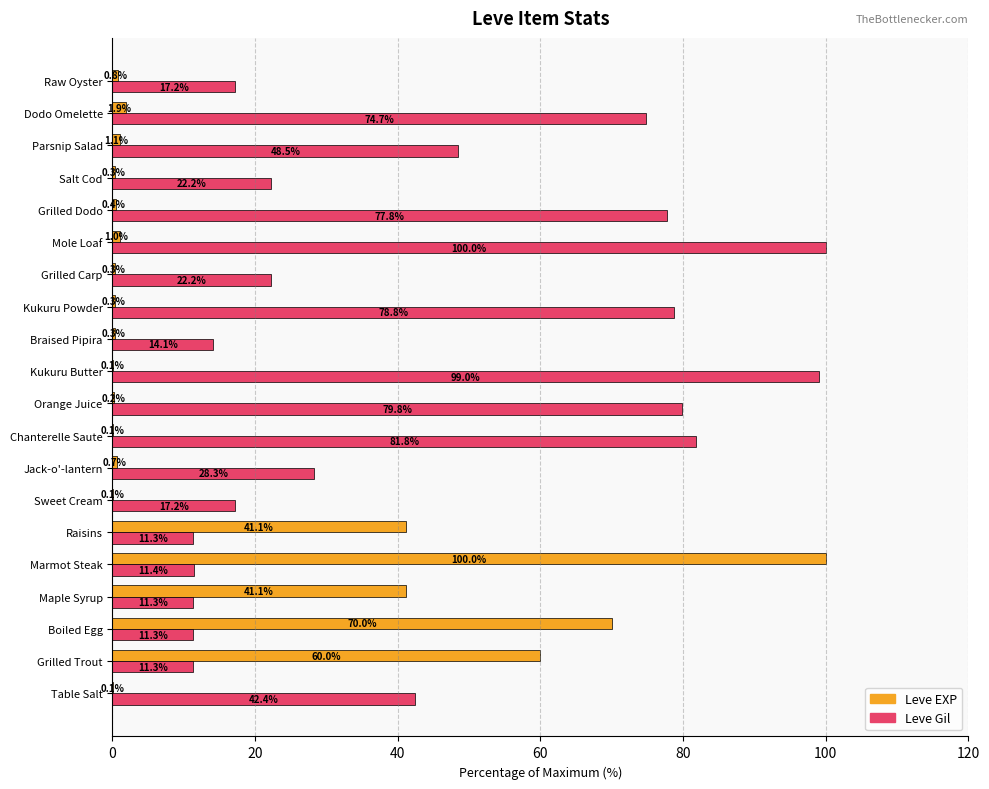

What value does the Leve EXP series have at Maple Syrup?

41.1